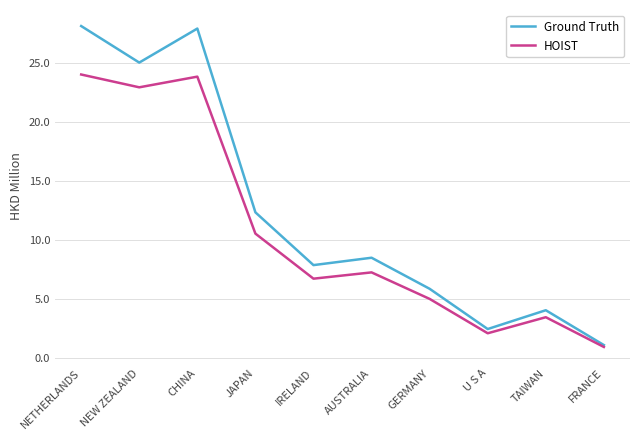

What position from the right is IRELAND?

6